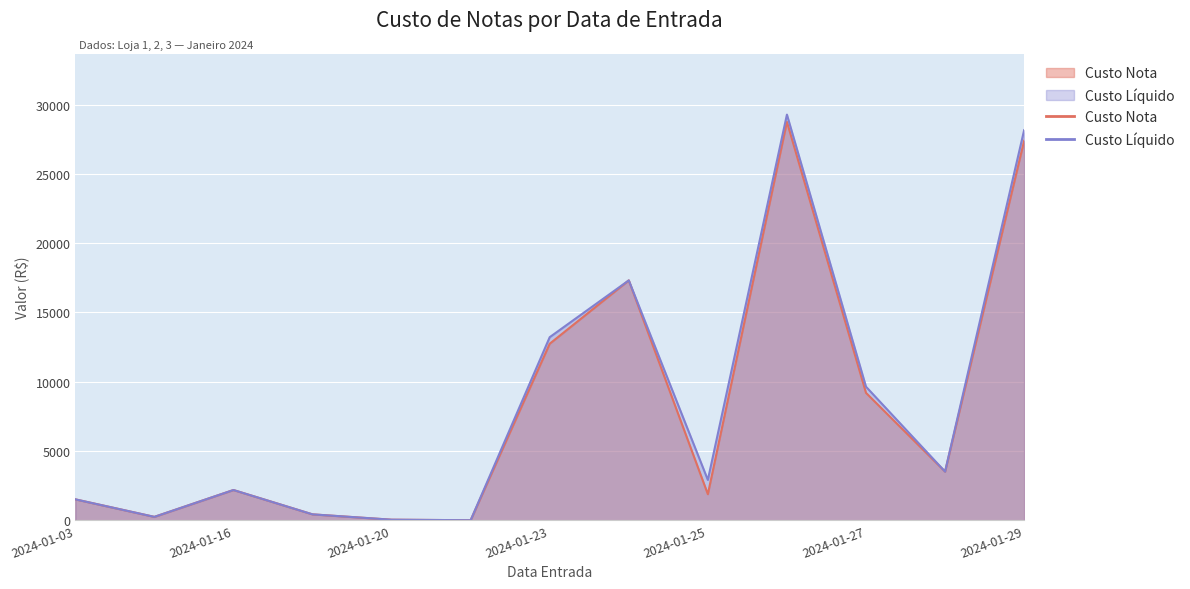

How many lines are shown in the chart?

2